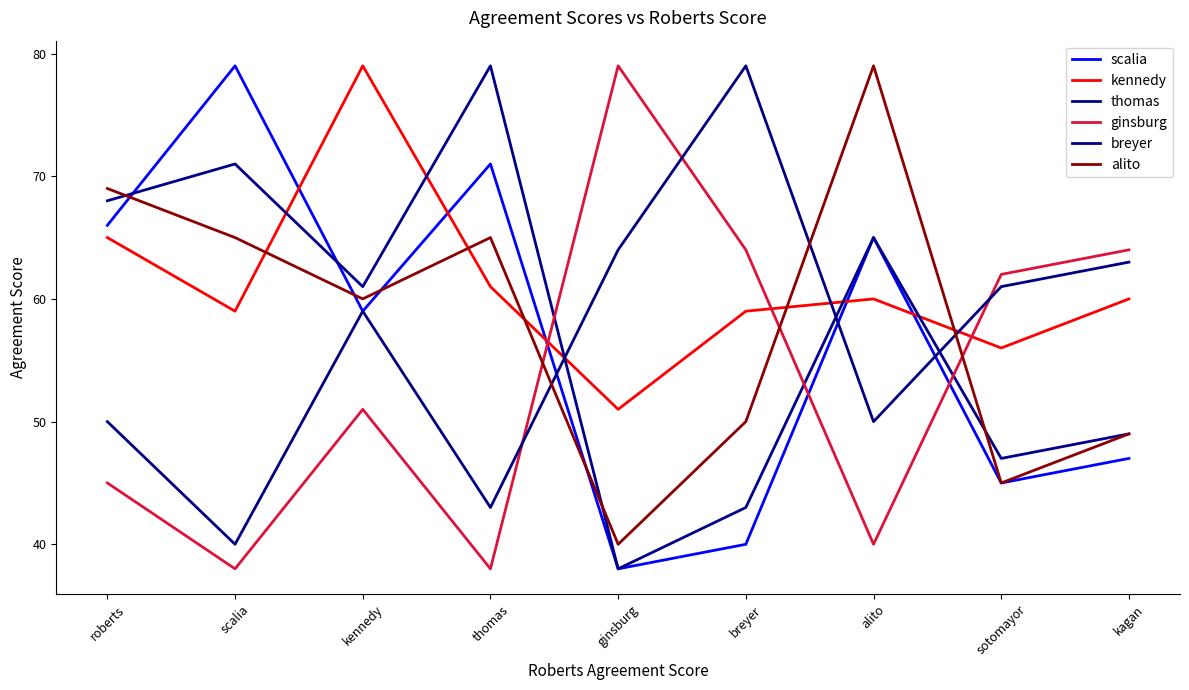

What is the difference between the maximum and minimum values in the breyer series?

39